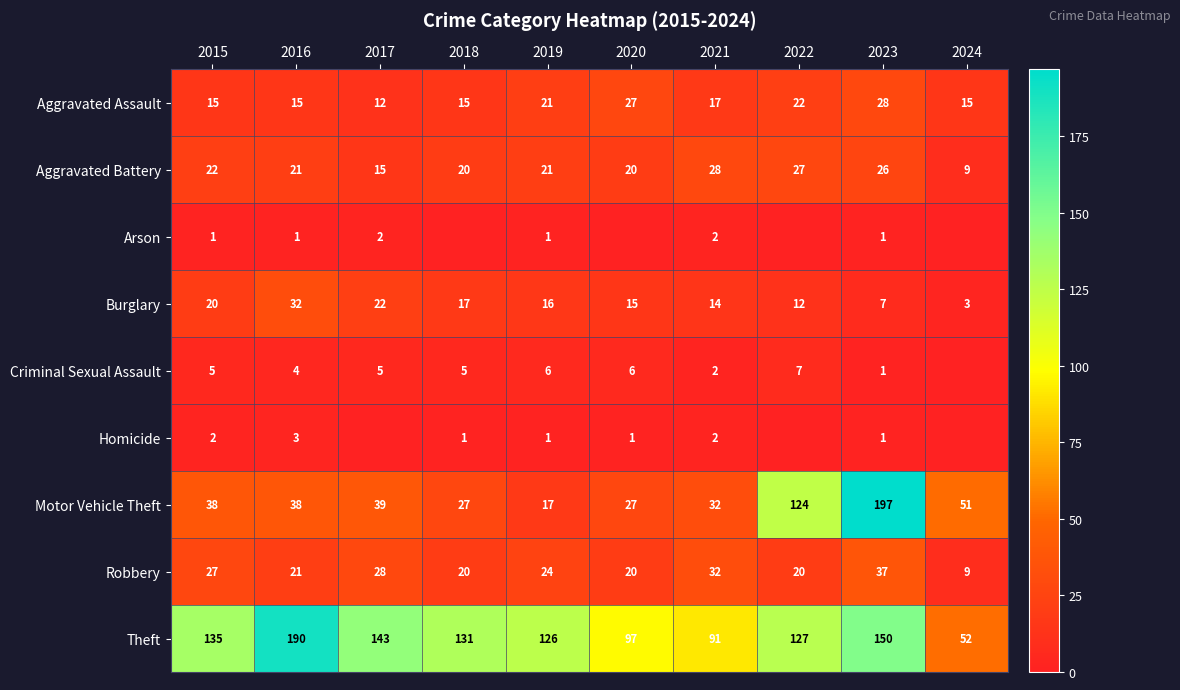

Where is Burglary nearest to the value 17?

2018